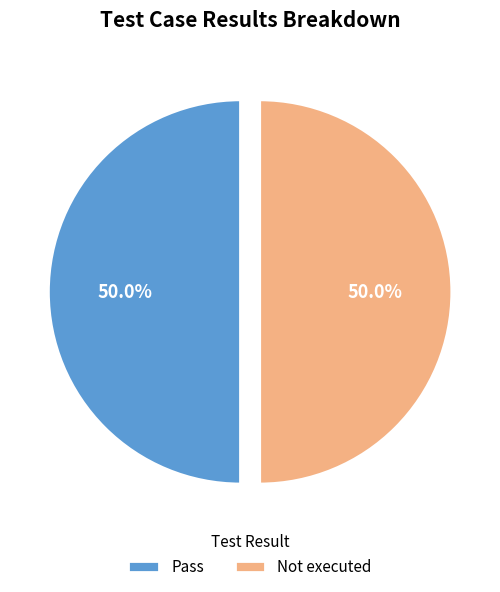

Approximately how many times larger is the value at Not executed compared to Pass?

1.0